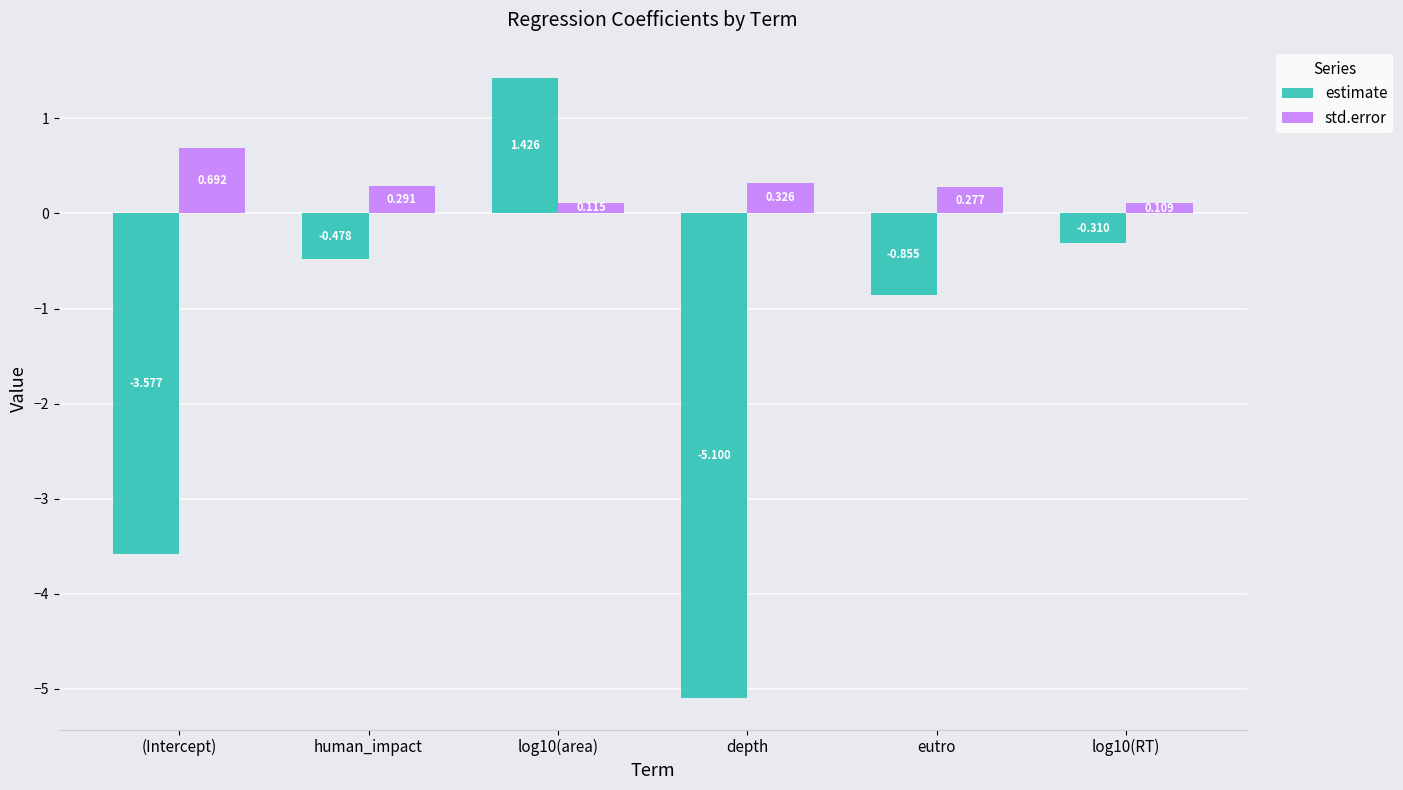

Rank the series by their maximum value, from lowest to highest.

std.error, estimate